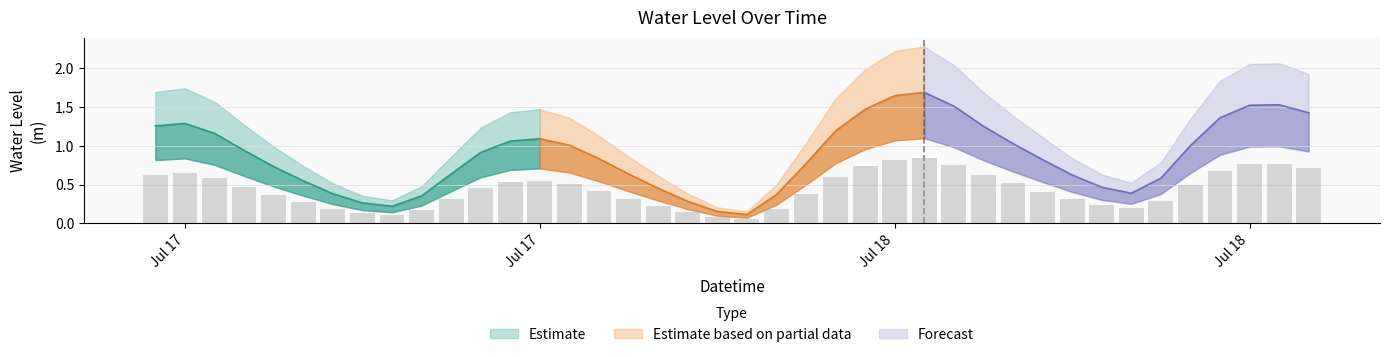

What is the change in value from 2024-07-17 06:00:00 to 2024-07-18 02:00:00?

-0.6